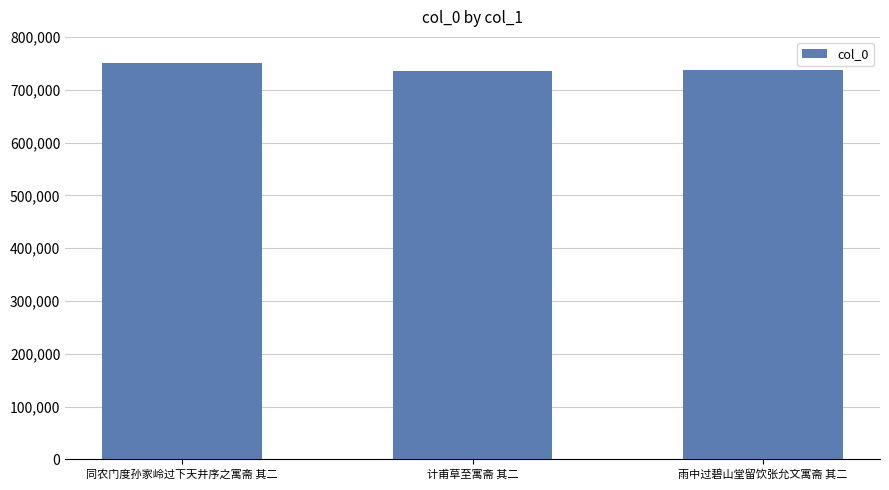

Where is the data nearest to the value 743274?

雨中过碧山堂留饮张允文寓斋 其二